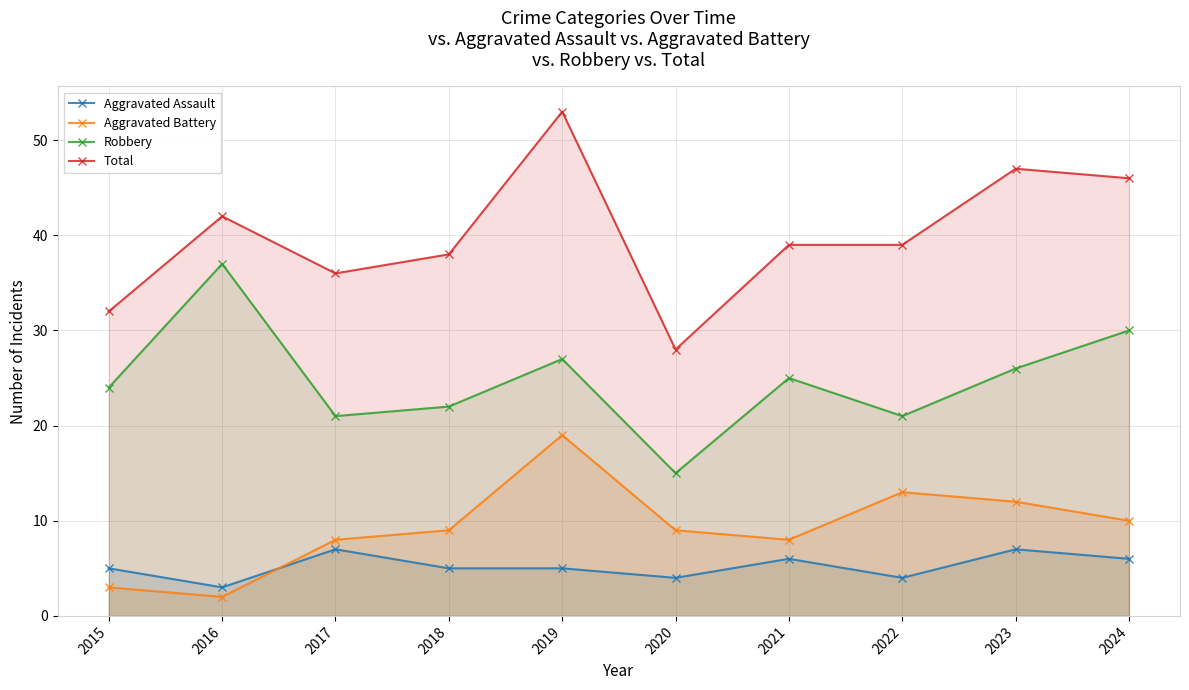

The value of Aggravated Assault at 2023 is 7. True or false?

True